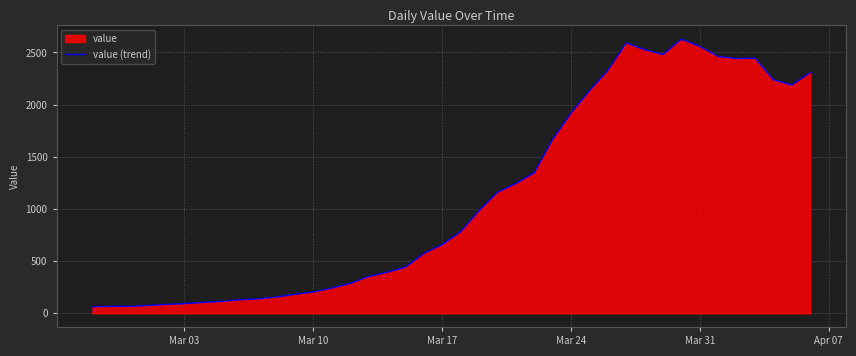

How many lines are shown in the chart?

1